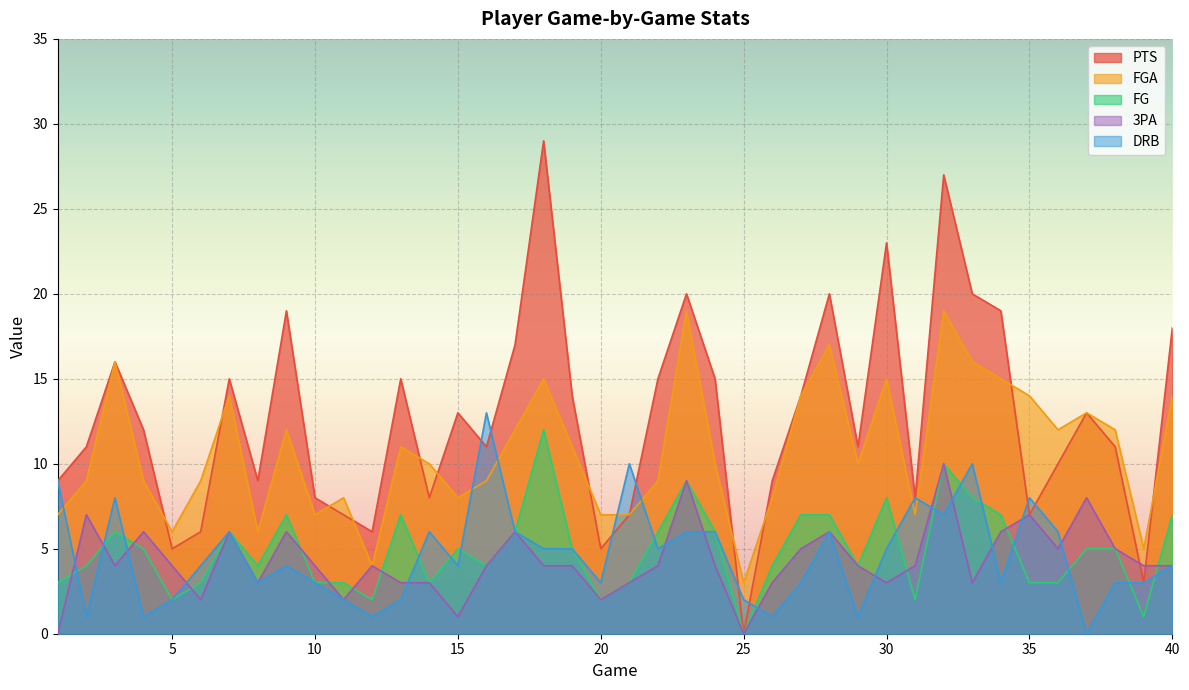

Reading right to left, extract all data points from this chart.

PTS: 18	3	11	13	10	7	19	20	27	8	23	11	20	14	9	0	15	20	15	7	5	14	29	17	11	13	8	15	6	7	8	19	9	15	6	5	12	16	11	9
FGA: 14	5	12	13	12	14	15	16	19	7	15	10	17	14	8	3	10	19	9	7	7	11	15	12	9	8	10	11	4	8	7	12	6	14	9	6	9	16	9	7
FG: 7	1	5	5	3	3	7	8	10	2	8	4	7	7	4	0	6	9	6	3	2	5	12	6	4	5	3	7	2	3	3	7	4	6	3	2	5	6	4	3
3PA: 4	4	5	8	5	7	6	3	10	4	3	4	6	5	3	0	4	9	4	3	2	4	4	6	4	1	3	3	4	2	4	6	3	6	2	4	6	4	7	0
DRB: 4	3	3	0	6	8	3	10	7	8	5	1	6	3	1	2	6	6	5	10	3	5	5	6	13	4	6	2	1	2	3	4	3	6	4	2	1	8	1	9